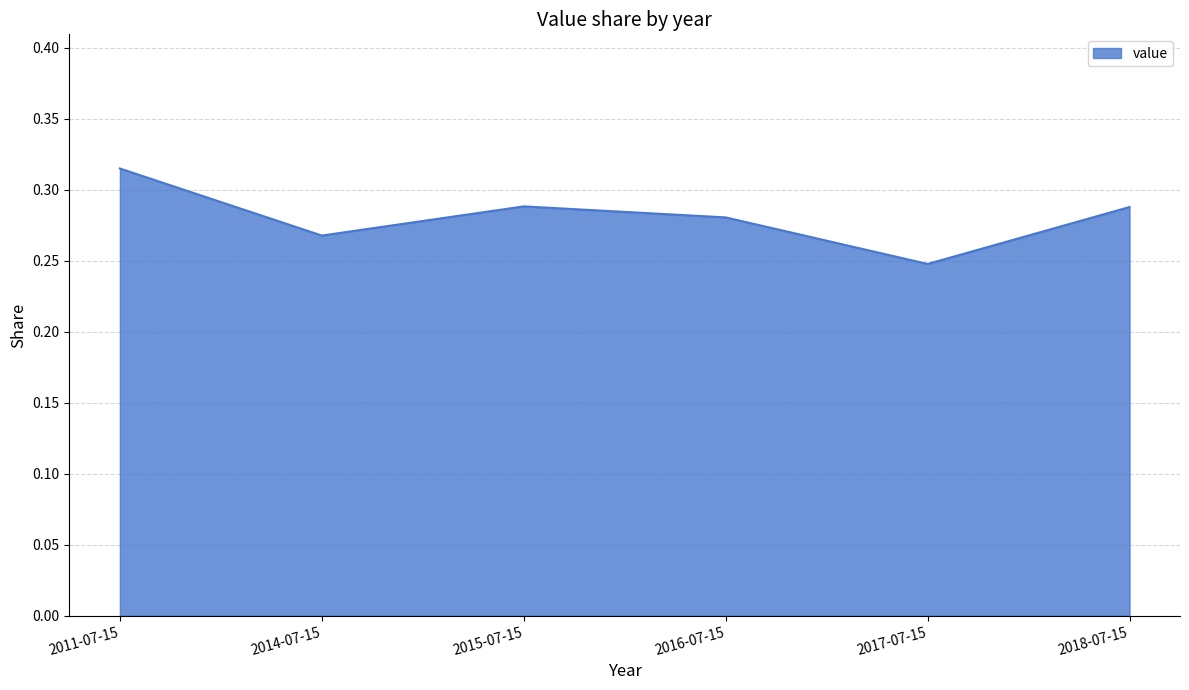

Which category has the lowest value across all series?

2017-07-15